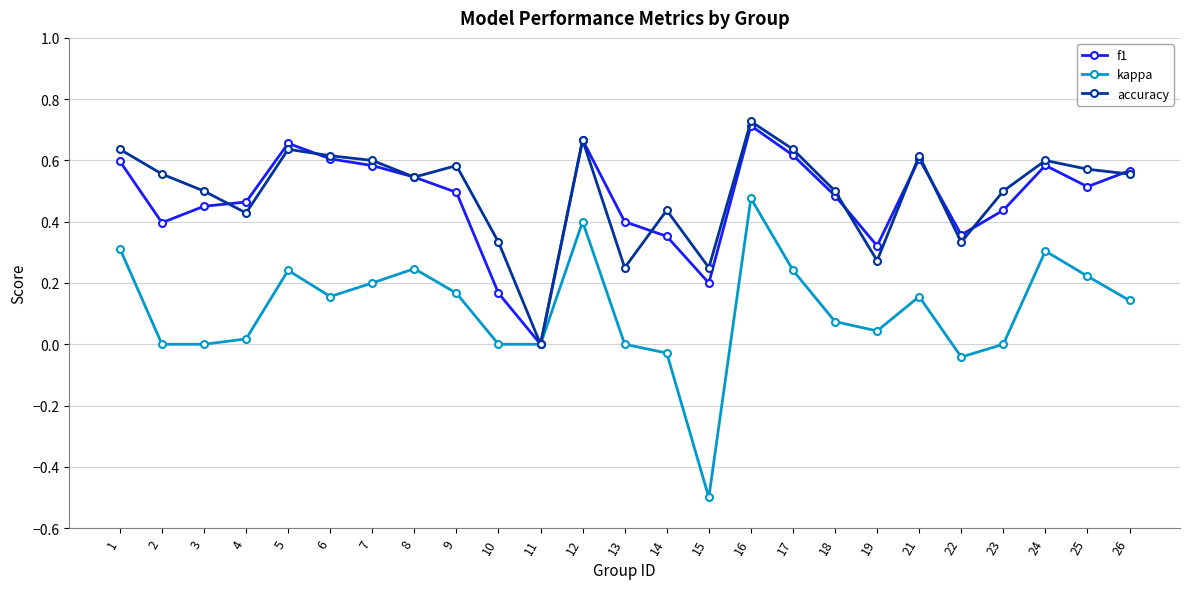

True or false: accuracy has a value of 0.2 at 13.

True